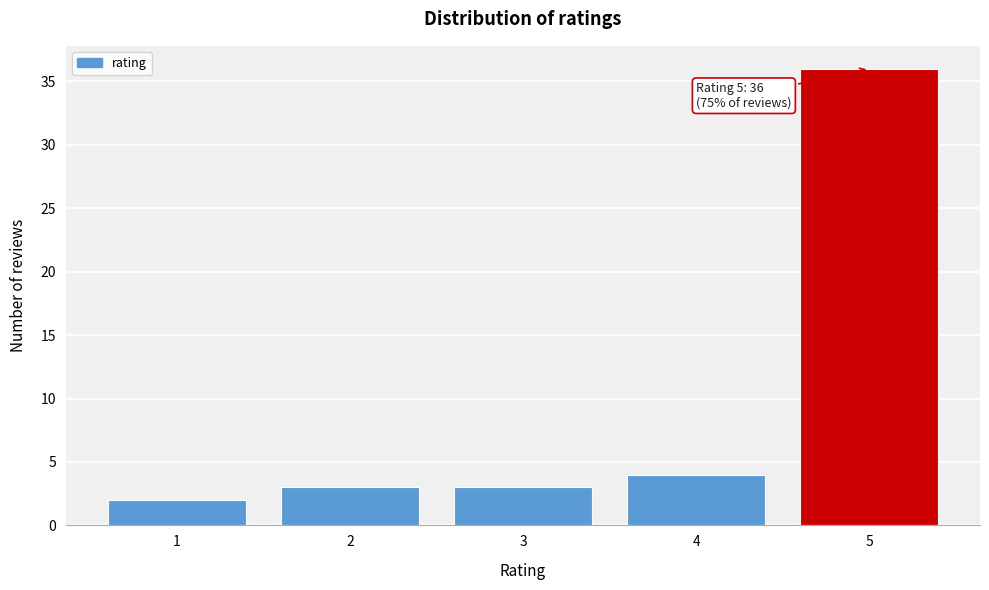

Reading right to left, what are all the values shown in this chart?

36	4	3	3	2